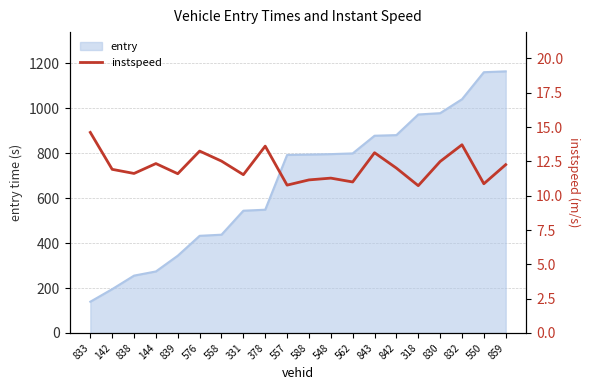

What is the sum of all values?

242.4